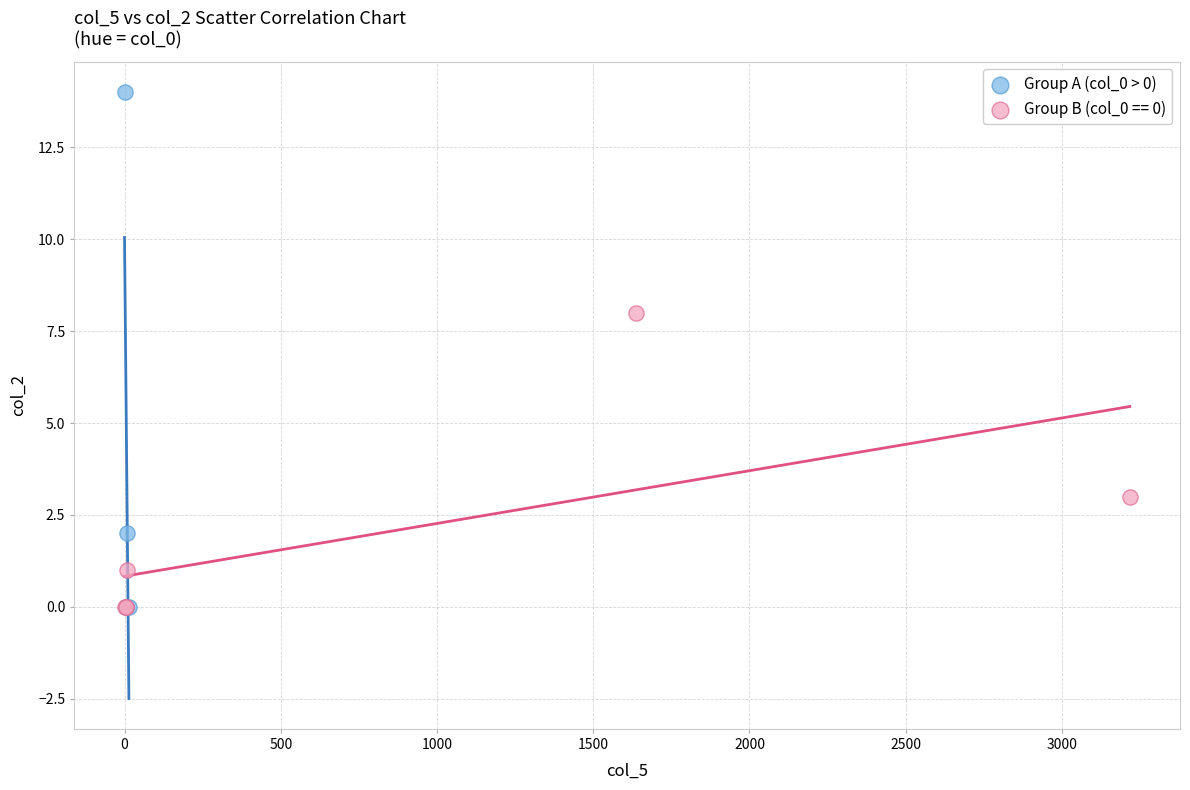

Which series reaches the maximum Y coordinate?

Group A (col_0 > 0)